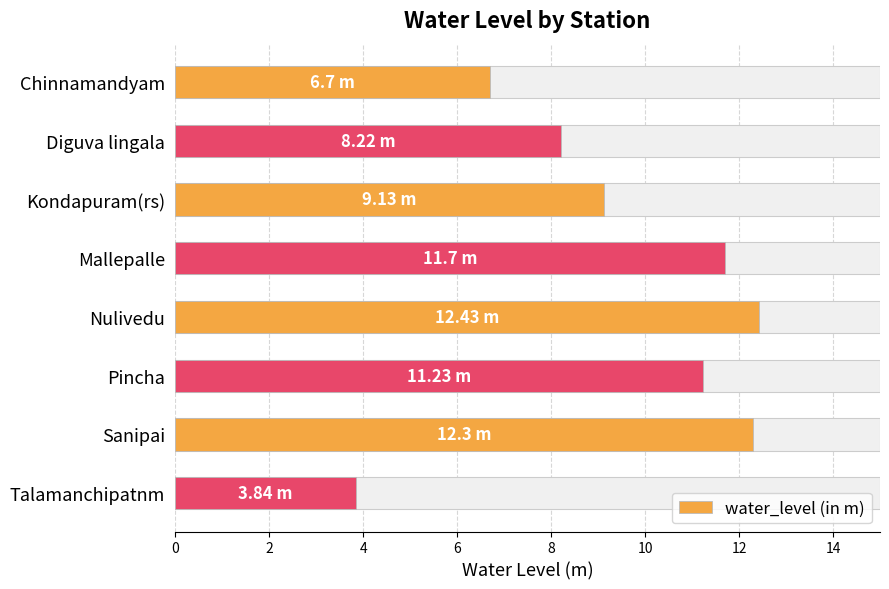

What is the minimum value shown in the chart?

3.8